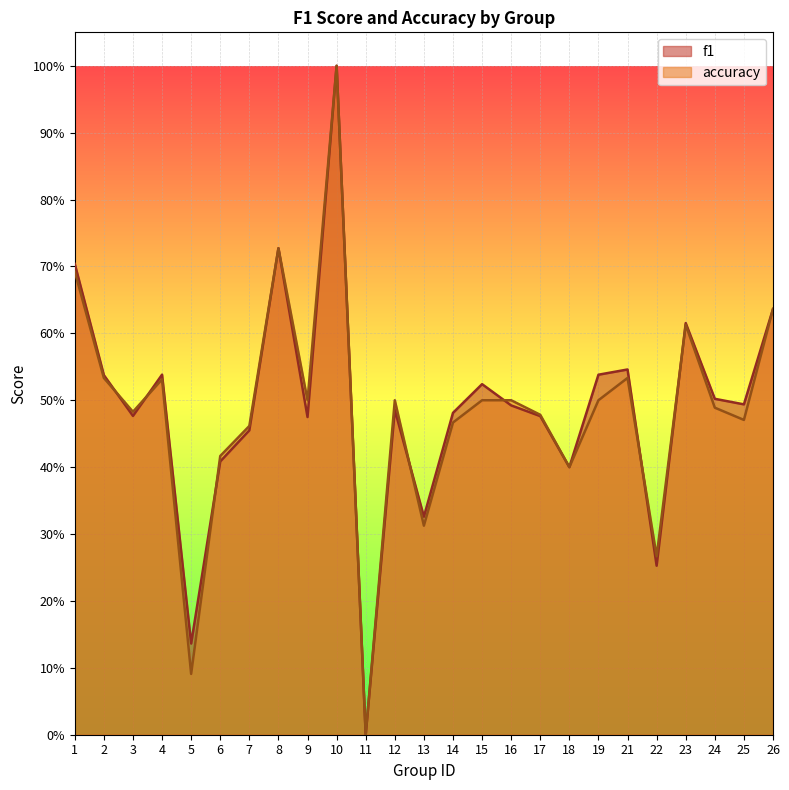

Reading left to right, transcribe all the data shown in this chart.

f1: 0.7	0.5	0.5	0.5	0.1	0.4	0.5	0.7	0.5	1.0	0.0	0.5	0.3	0.5	0.5	0.5	0.5	0.4	0.5	0.5	0.3	0.6	0.5	0.5	0.6
accuracy: 0.7	0.5	0.5	0.5	0.1	0.4	0.5	0.7	0.5	1.0	0.0	0.5	0.3	0.5	0.5	0.5	0.5	0.4	0.5	0.5	0.3	0.6	0.5	0.5	0.6